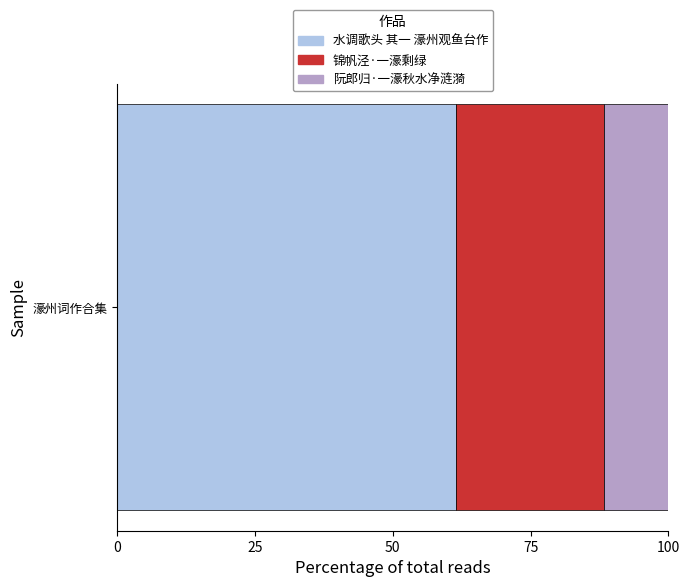

What is the maximum value for 水调歌头 其一 濠州观鱼台作?

61.4